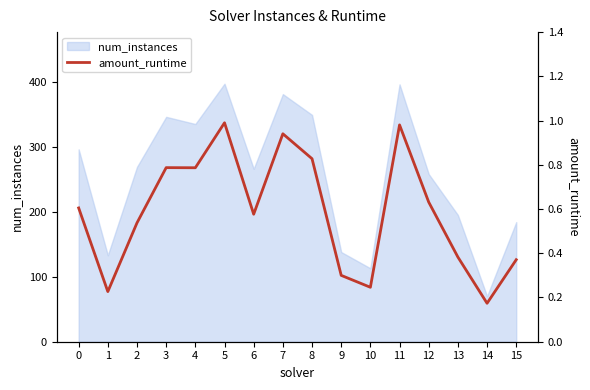

What is the smallest value displayed?

0.2